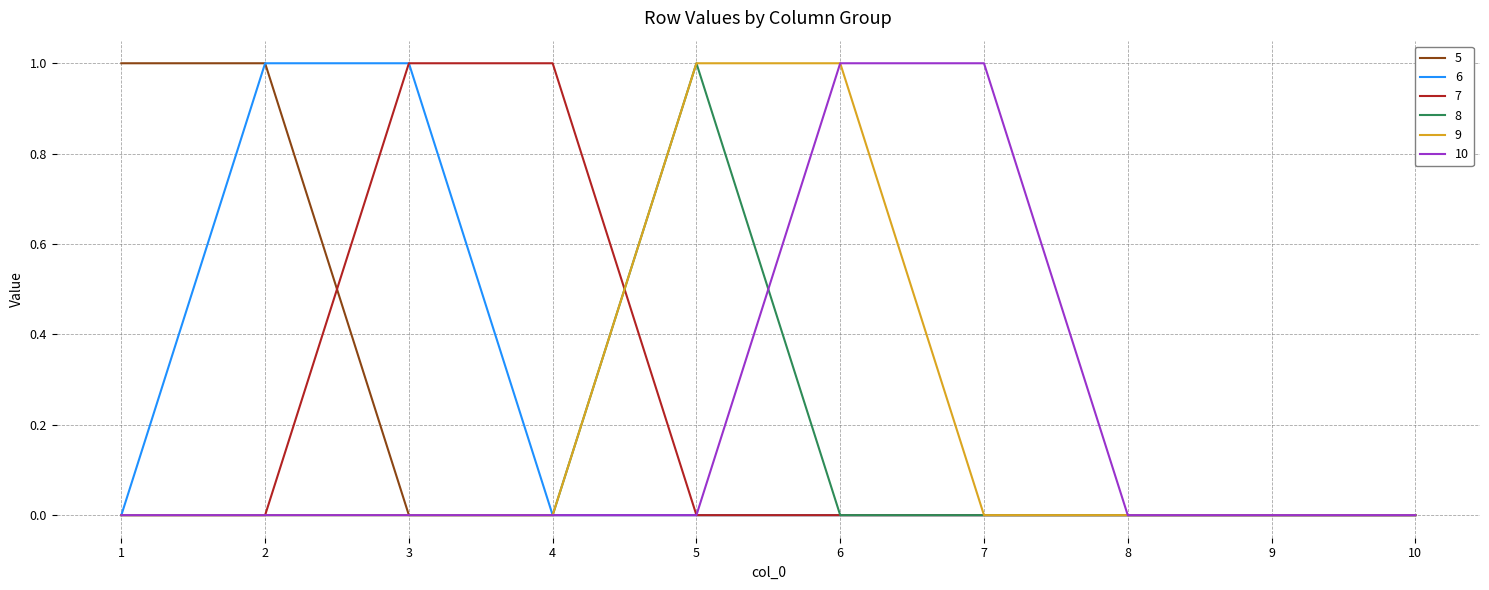

Is the value of 7 at 4 greater than the value of 9 at 2?

Yes